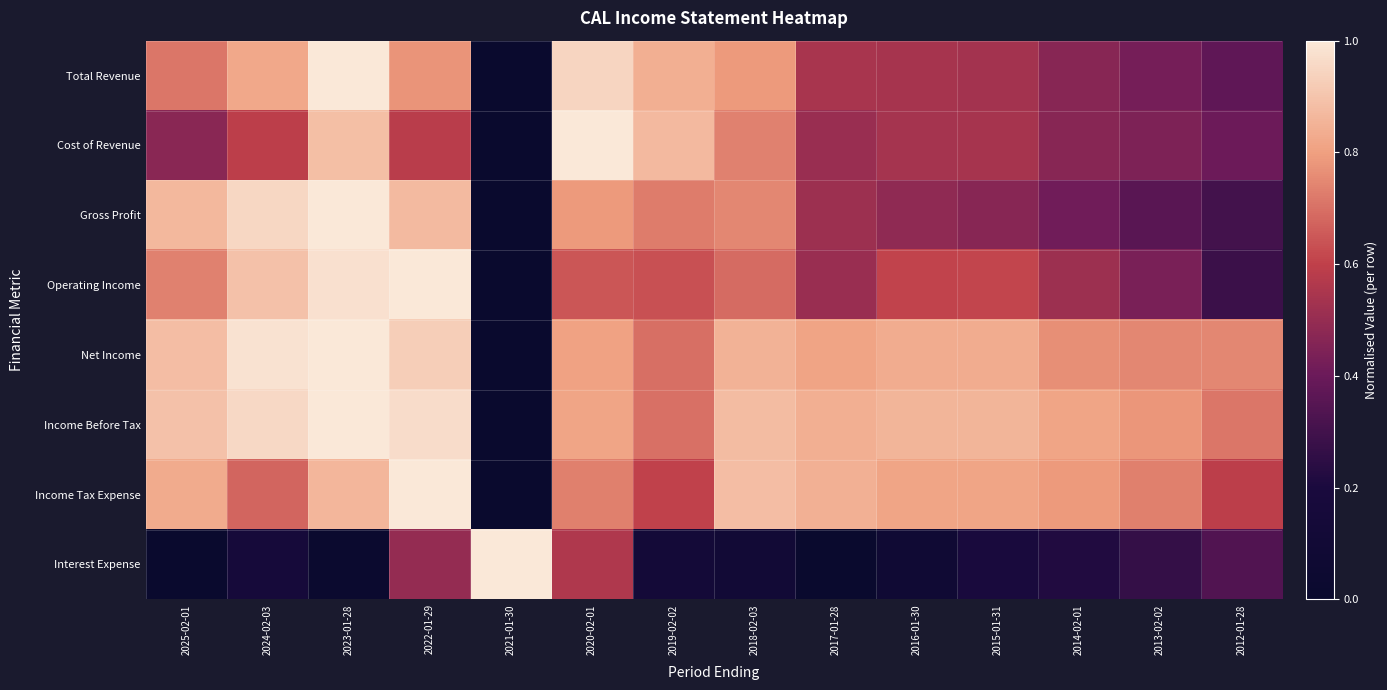

At which category does the chart reach its minimum across all series?

2021-01-30